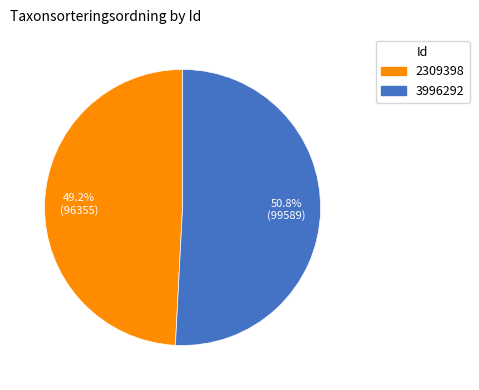

What is the largest slice in the pie chart?

3996292